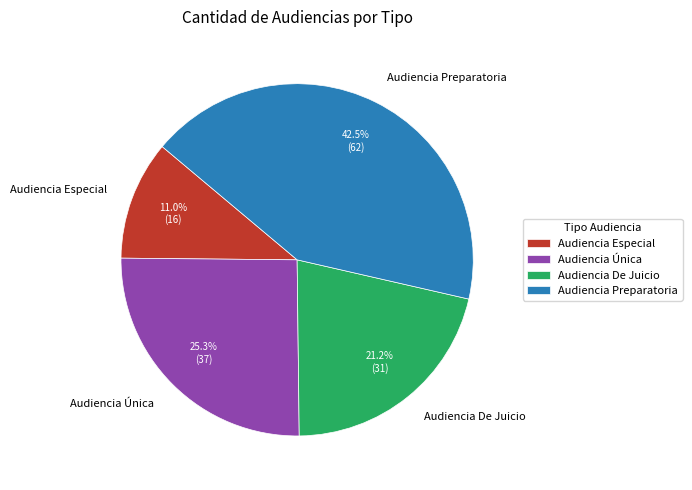

True or false: Audiencia Única accounts for 25% of the total.

True